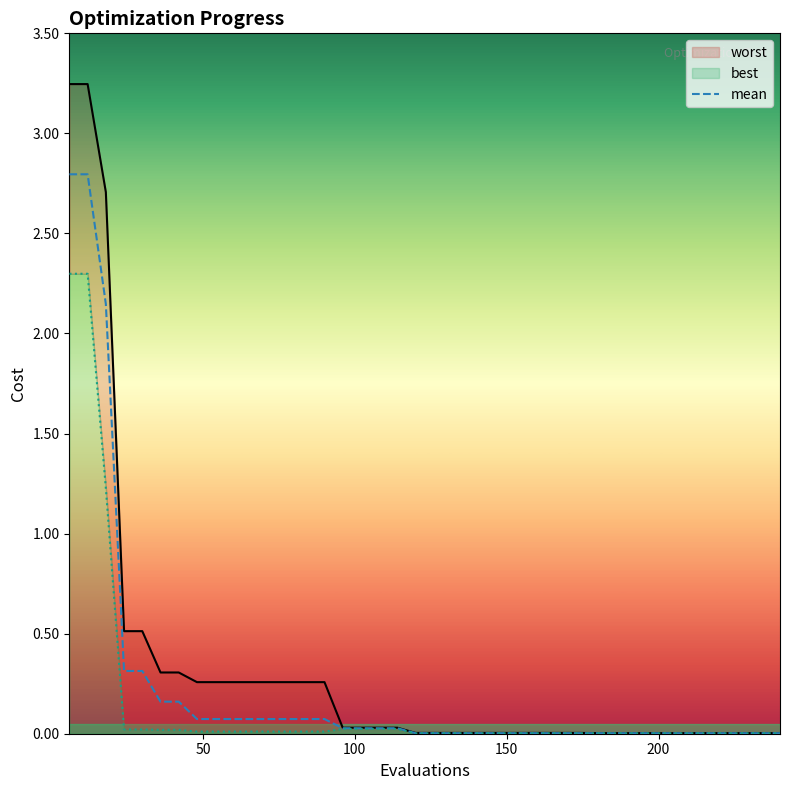

True or false: mean and worst cross at least once.

False